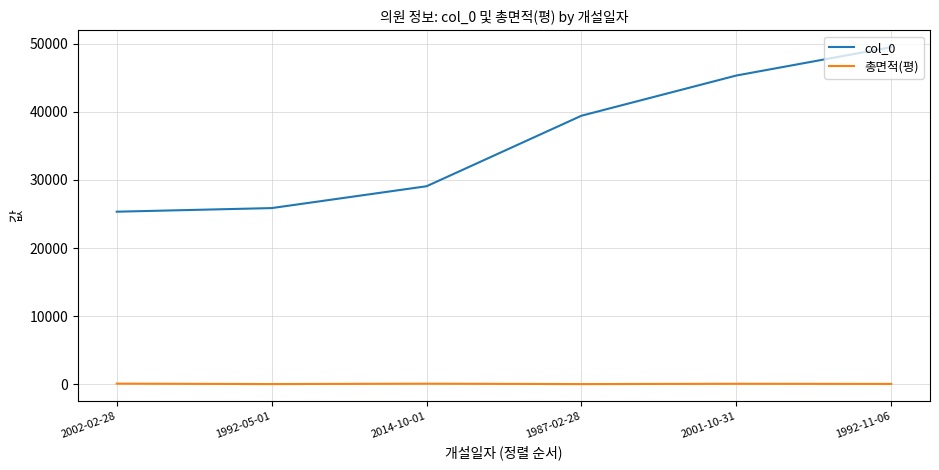

The value of col_0 at 2002-02-28 is 25336.0. True or false?

True